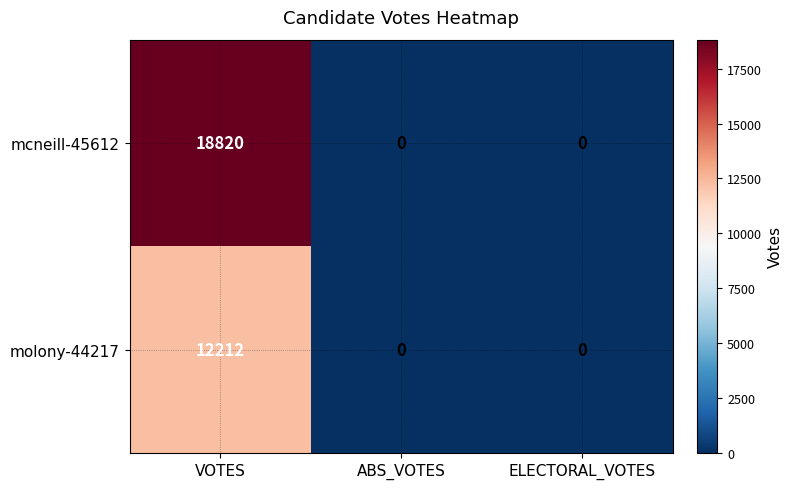

Reading right to left, extract all data points from this chart.

mcneill-45612: ELECTORAL_VOTES=0	ABS_VOTES=0	VOTES=18820
molony-44217: ELECTORAL_VOTES=0	ABS_VOTES=0	VOTES=12212